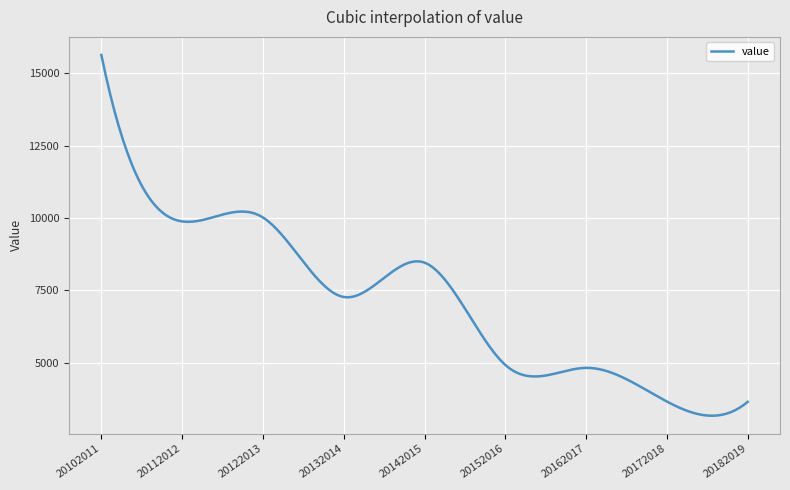

What is the minimum value shown in the chart?

3173.0